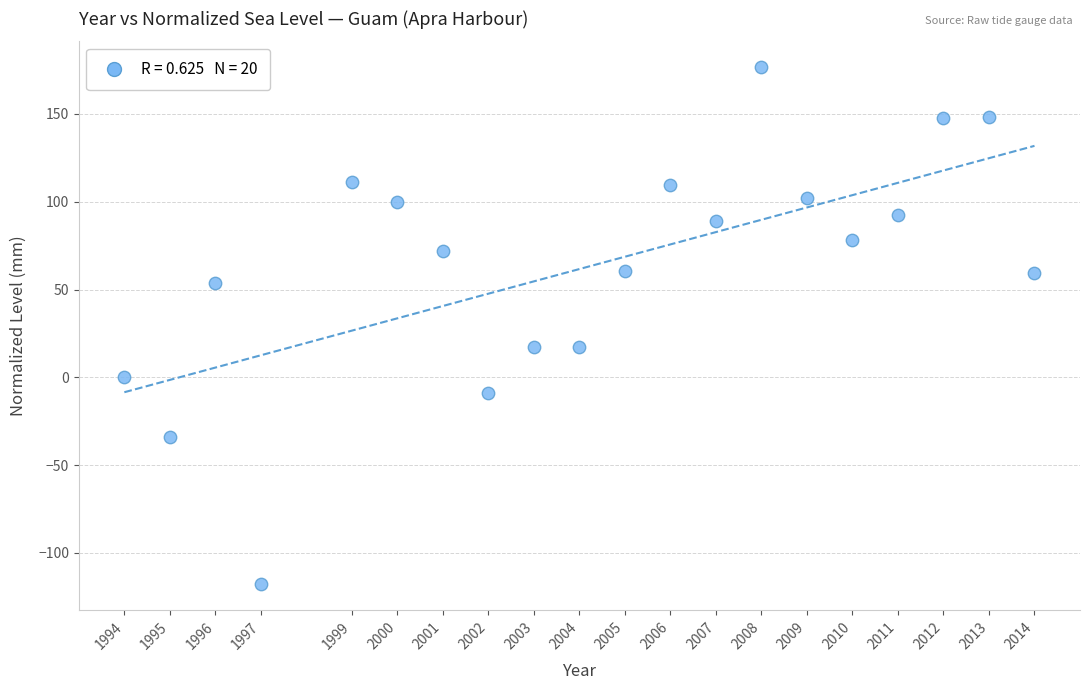

What is the range of Y values (max minus min)?

294.6